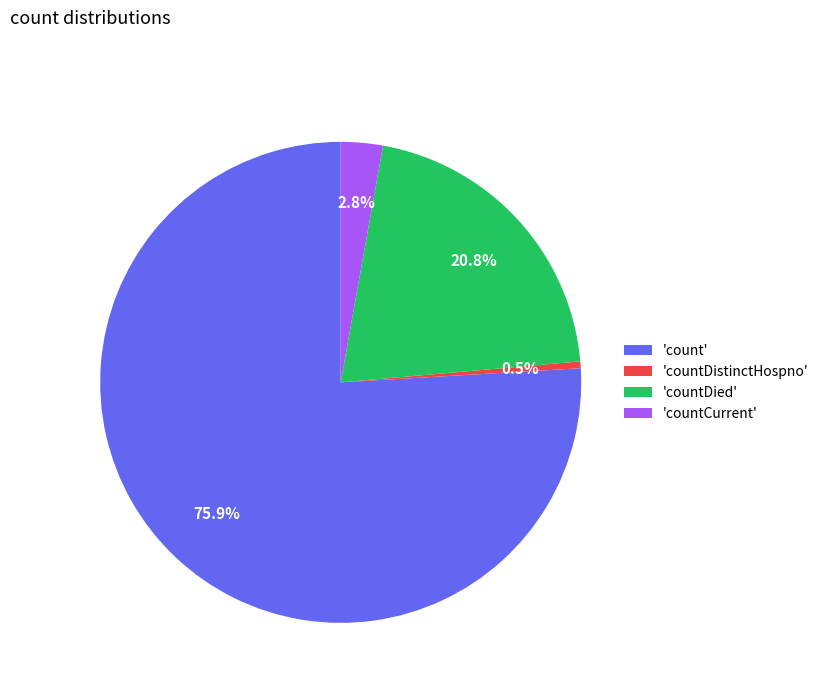

Is there a majority slice in this chart?

Yes